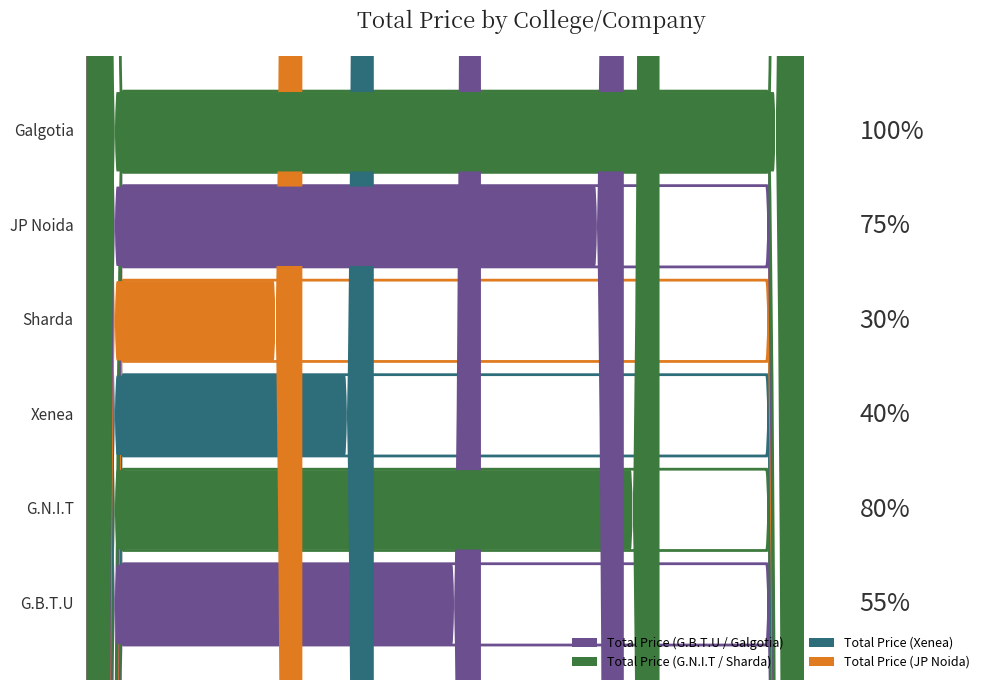

What is the sum of all Advance/Paid values?

12600